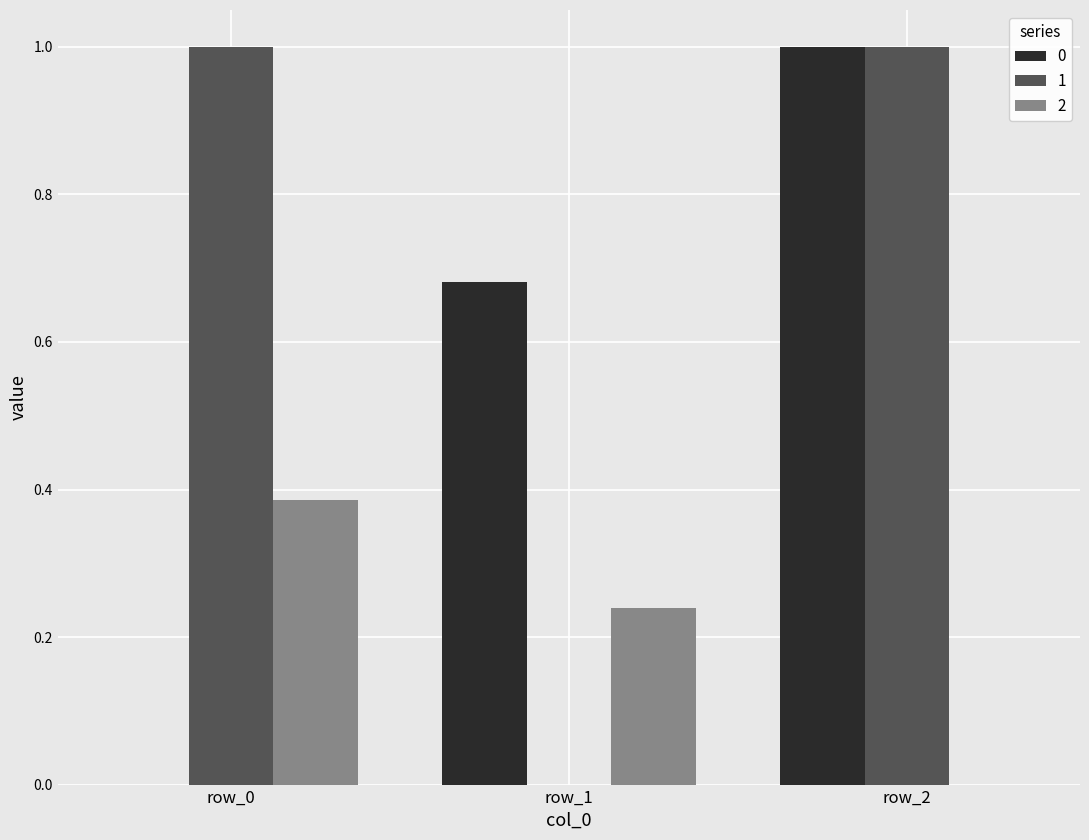

The value of 2 at row_2 is 0.0. True or false?

True